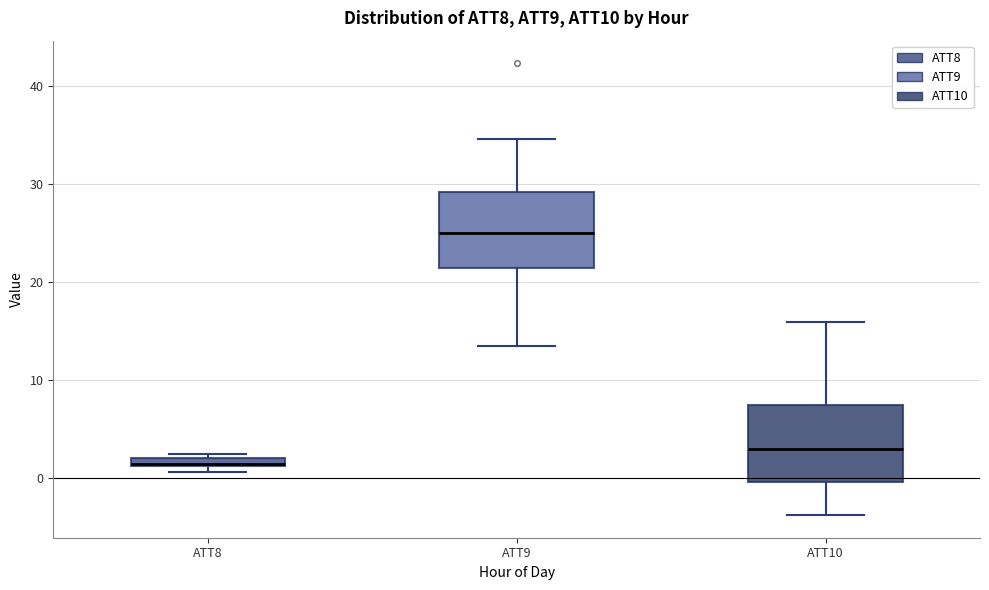

Which box has the highest median line?

ATT9